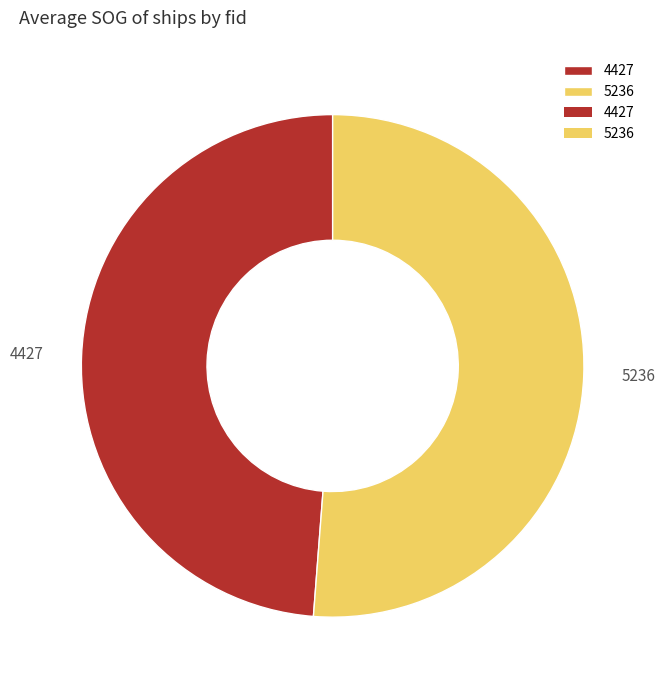

Between 4427 and 5236, which is larger?

5236